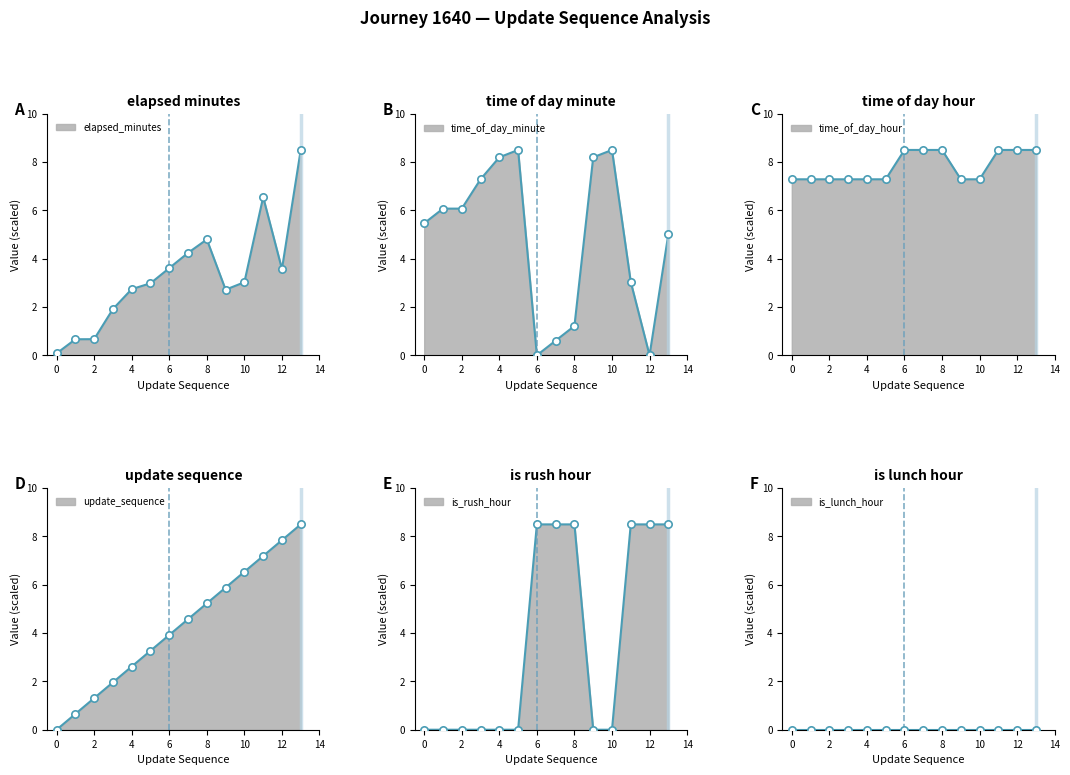

At which category is the sum across all series the highest?

13